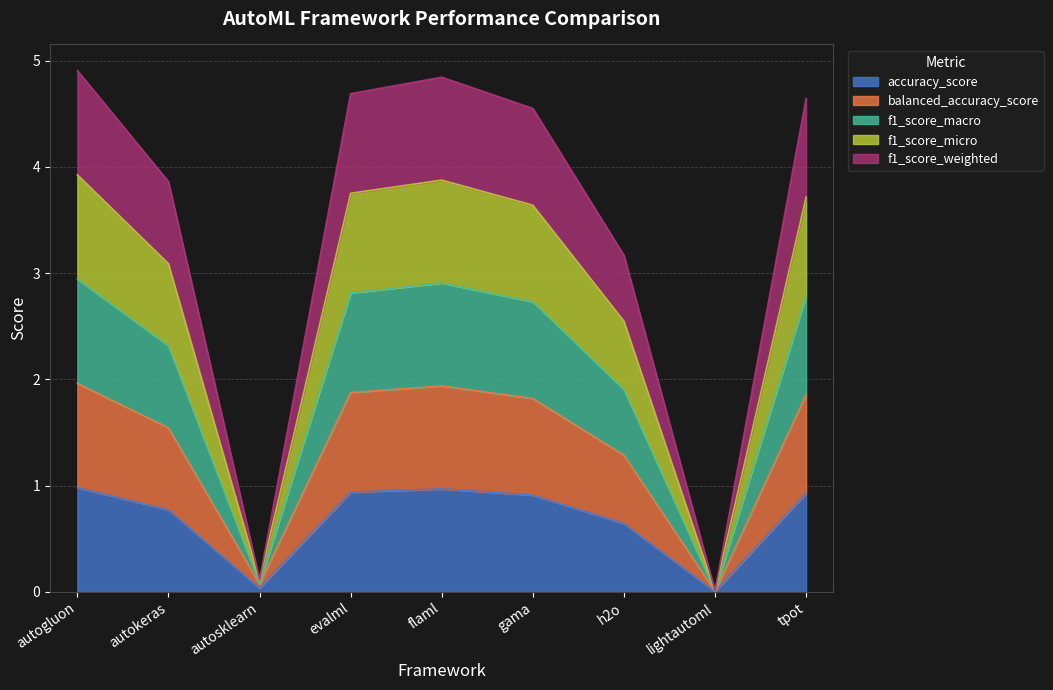

True or false: f1_score_macro has a value of 0.0 at lightautoml.

True